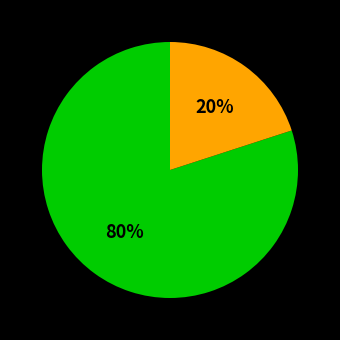

Is there any slice that represents more than half of the pie?

Yes